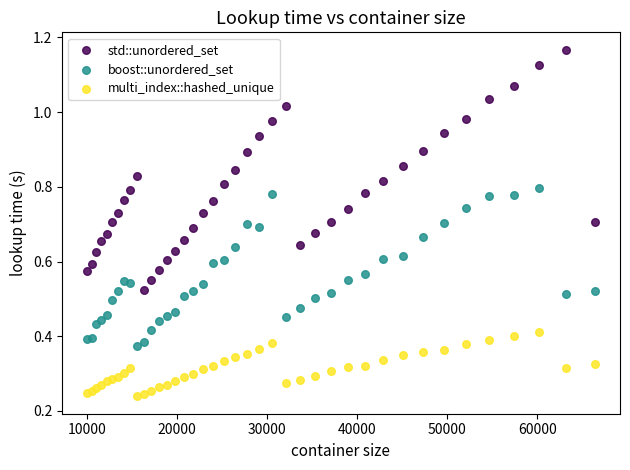

Which series reaches the minimum Y coordinate?

multi_index::hashed_unique